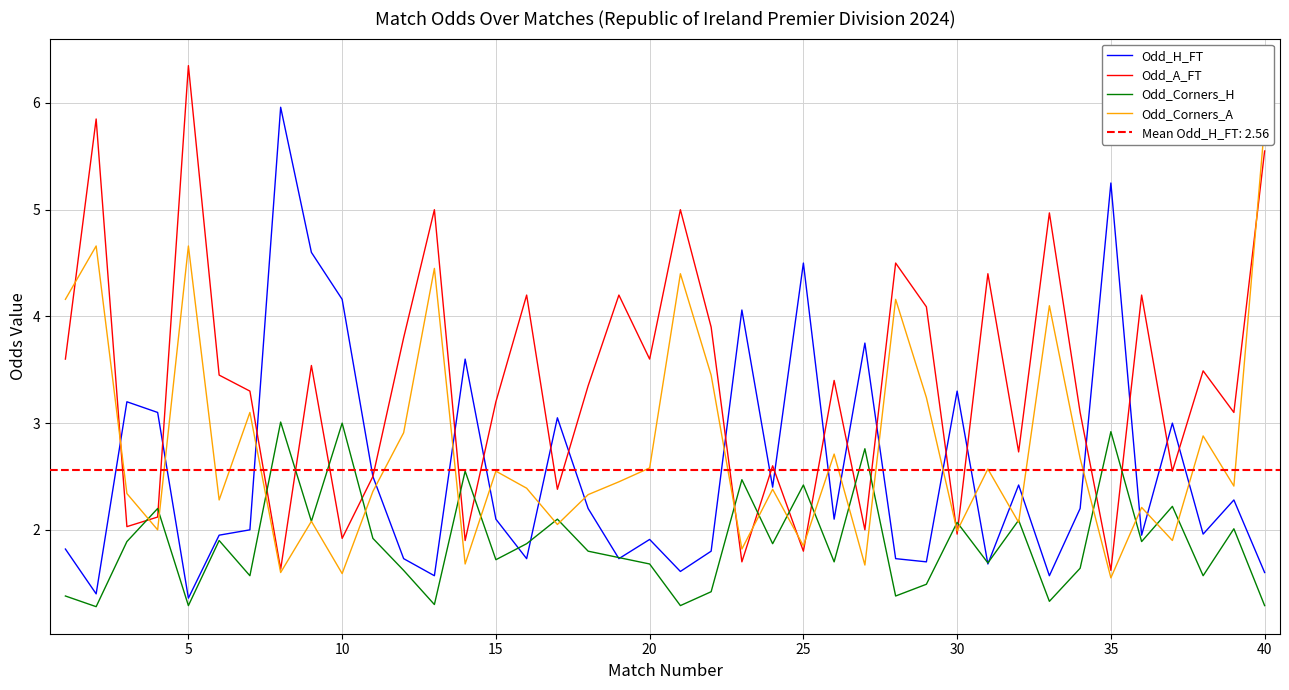

How many categories are shown in the chart?

40